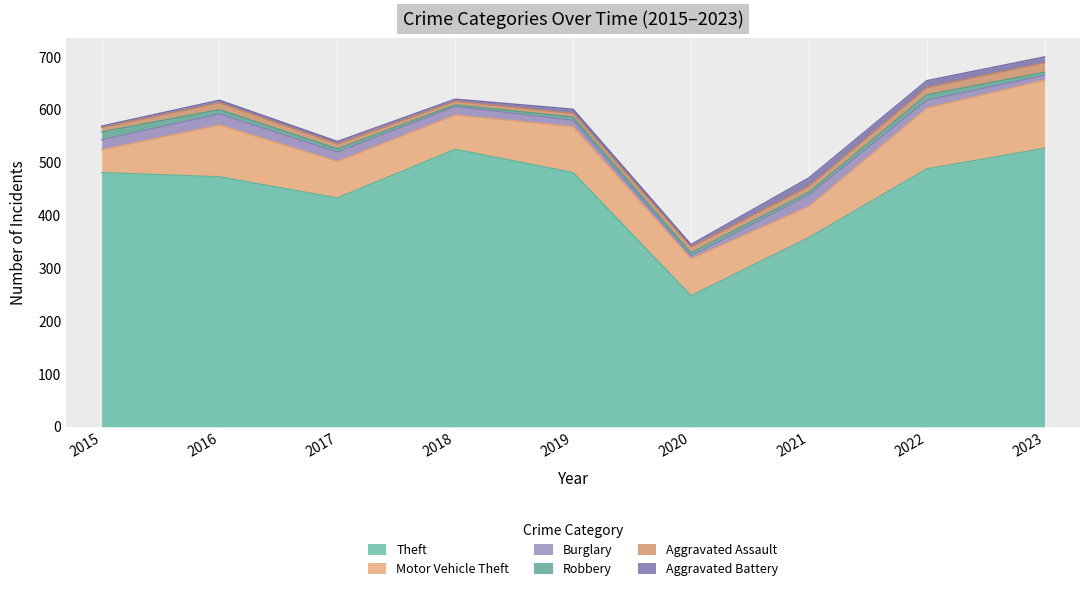

At which label does Theft reach its minimum?

2020